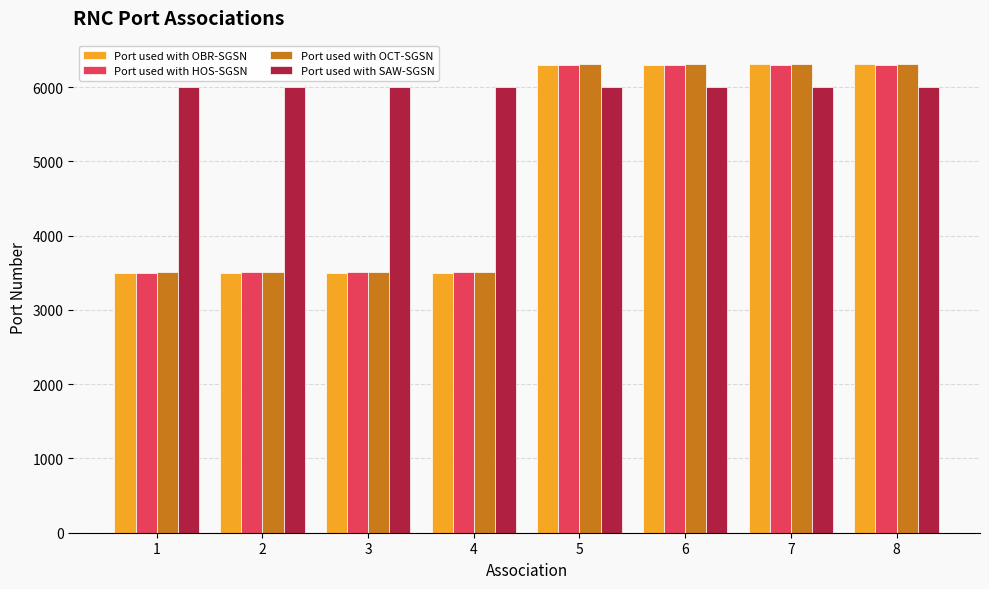

Which series has the largest total across all categories?

Port used with SAW-SGSN